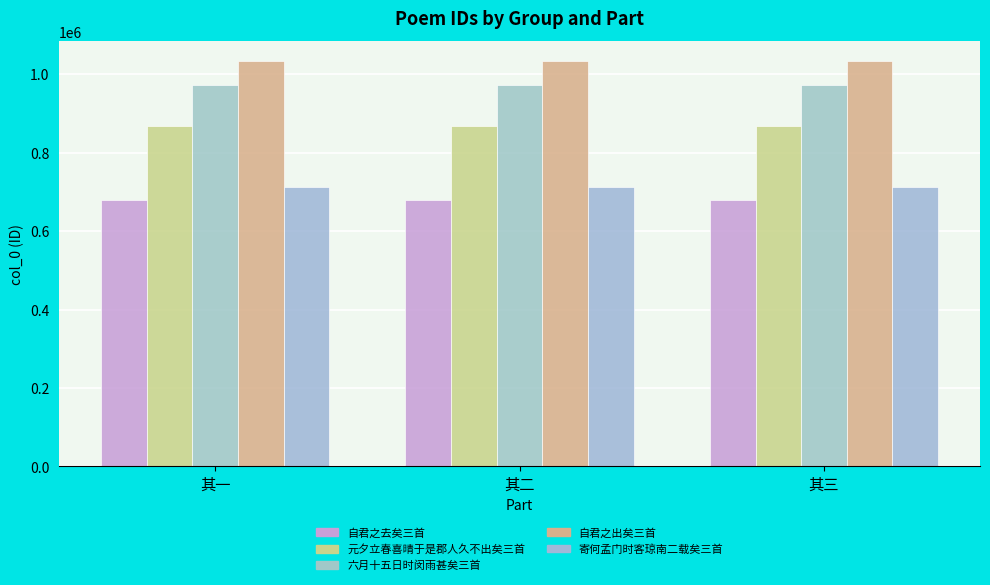

How many 自君之出矣三首 values are between 1032827 and 1032829?

3